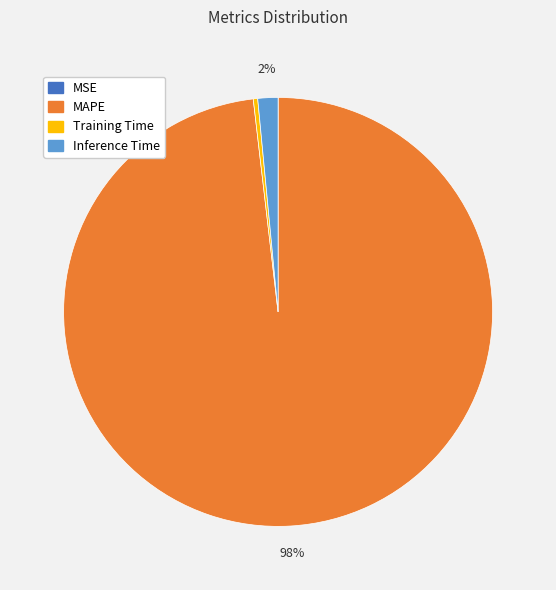

To the nearest percent, what is the difference between the largest and smallest slice percentages?

98%